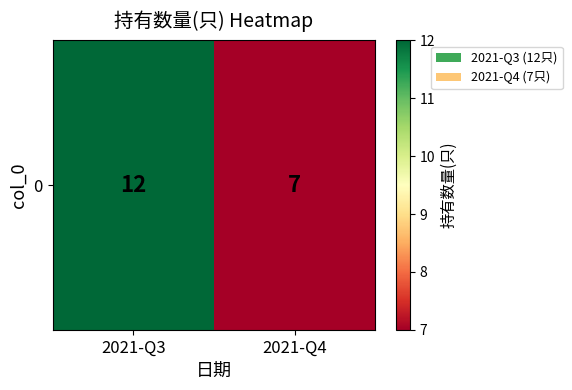

What is the minimum value shown in the chart?

7